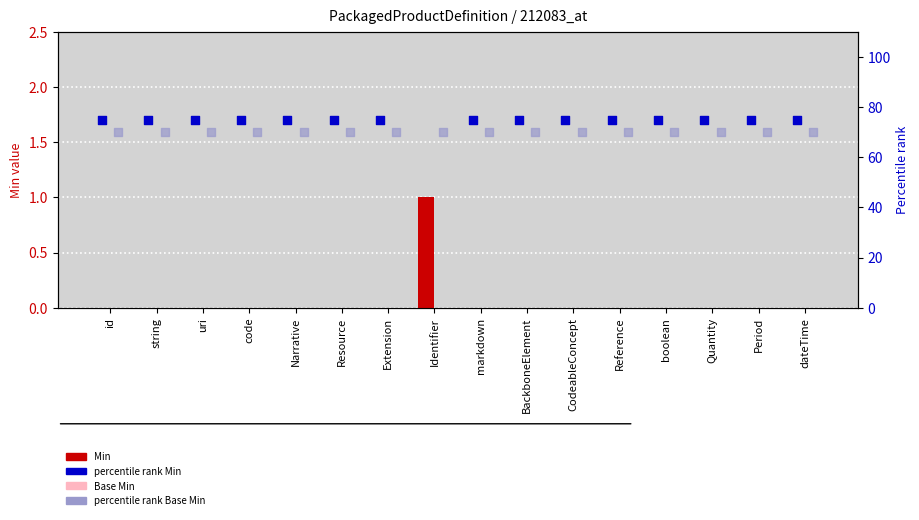

Which series reaches the maximum Y coordinate?

percentile rank Min